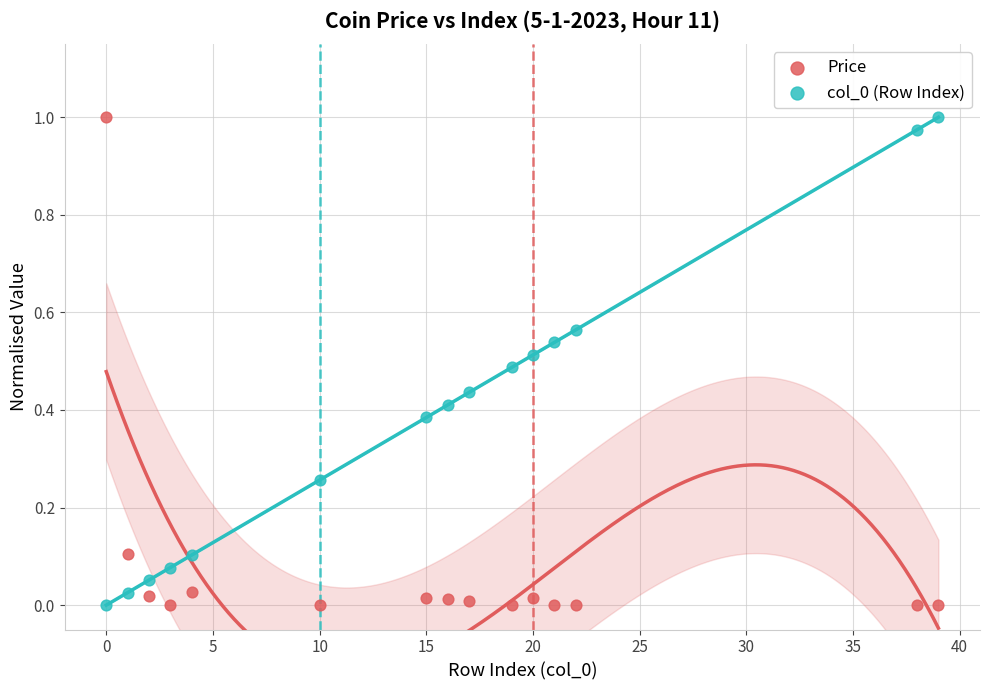

Across all data points, what is the range of X values (max minus min)?

39.0